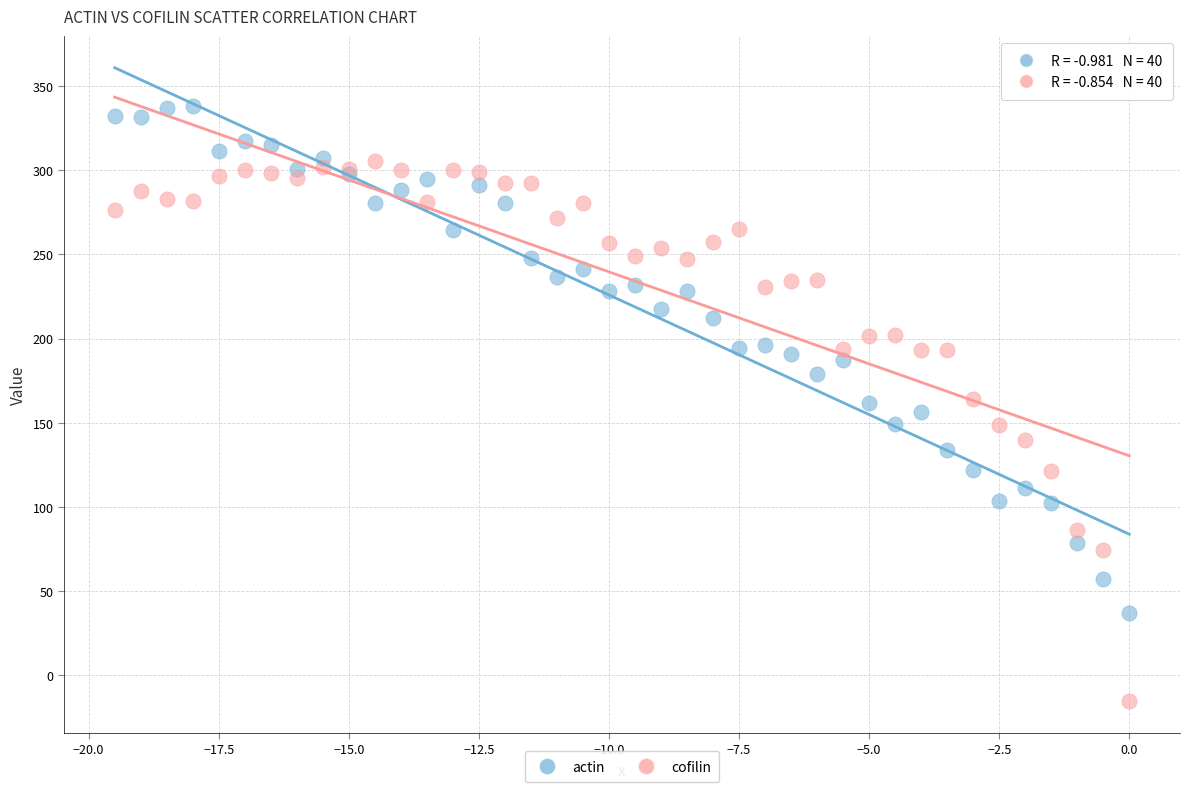

What is the X range (max minus min) for the scatter plot?

19.5